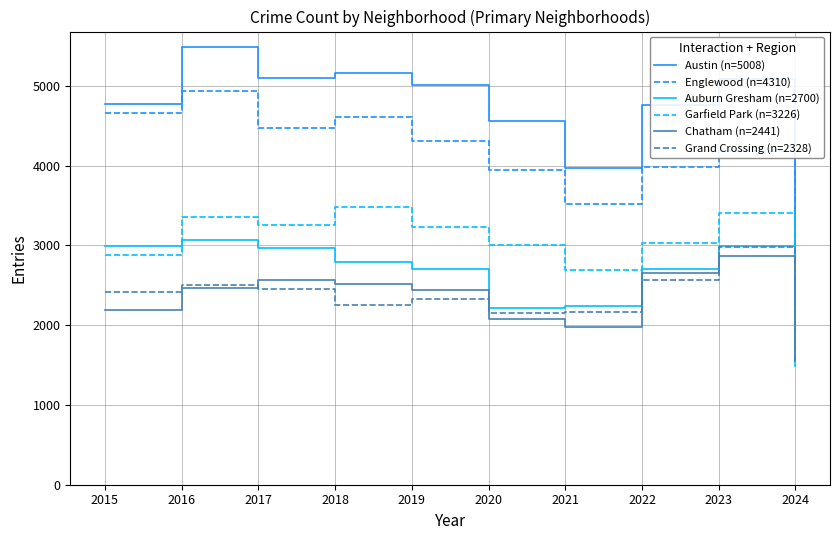

What is the difference between the Englewood (n=4310) values at 2023 and 2020?

240